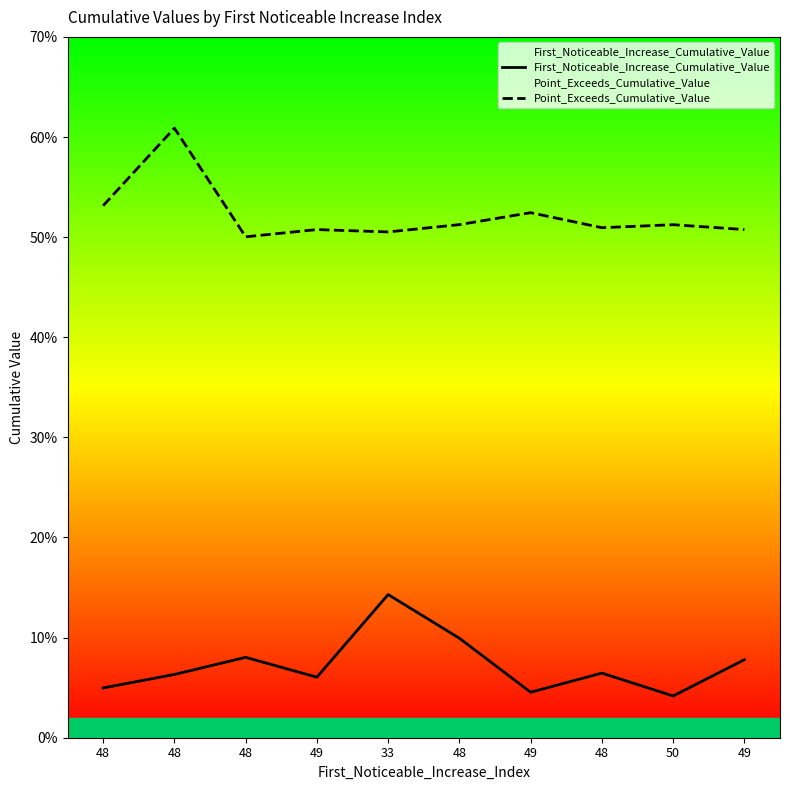

True or false: Point_Exceeds_Cumulative_Value has more than 1 interior local peaks.

True